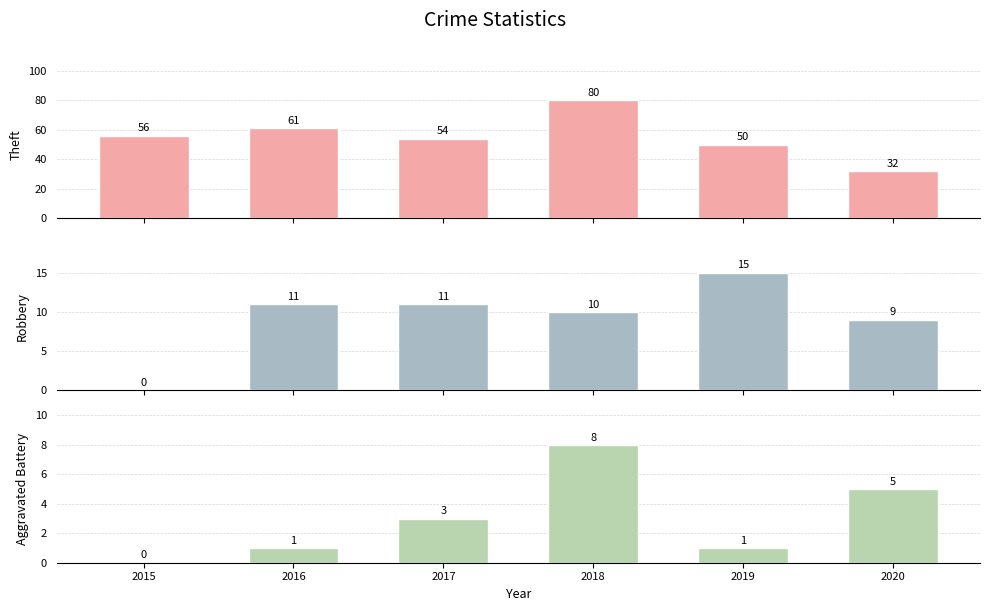

What is the difference between the highest and lowest values at 2020?

27